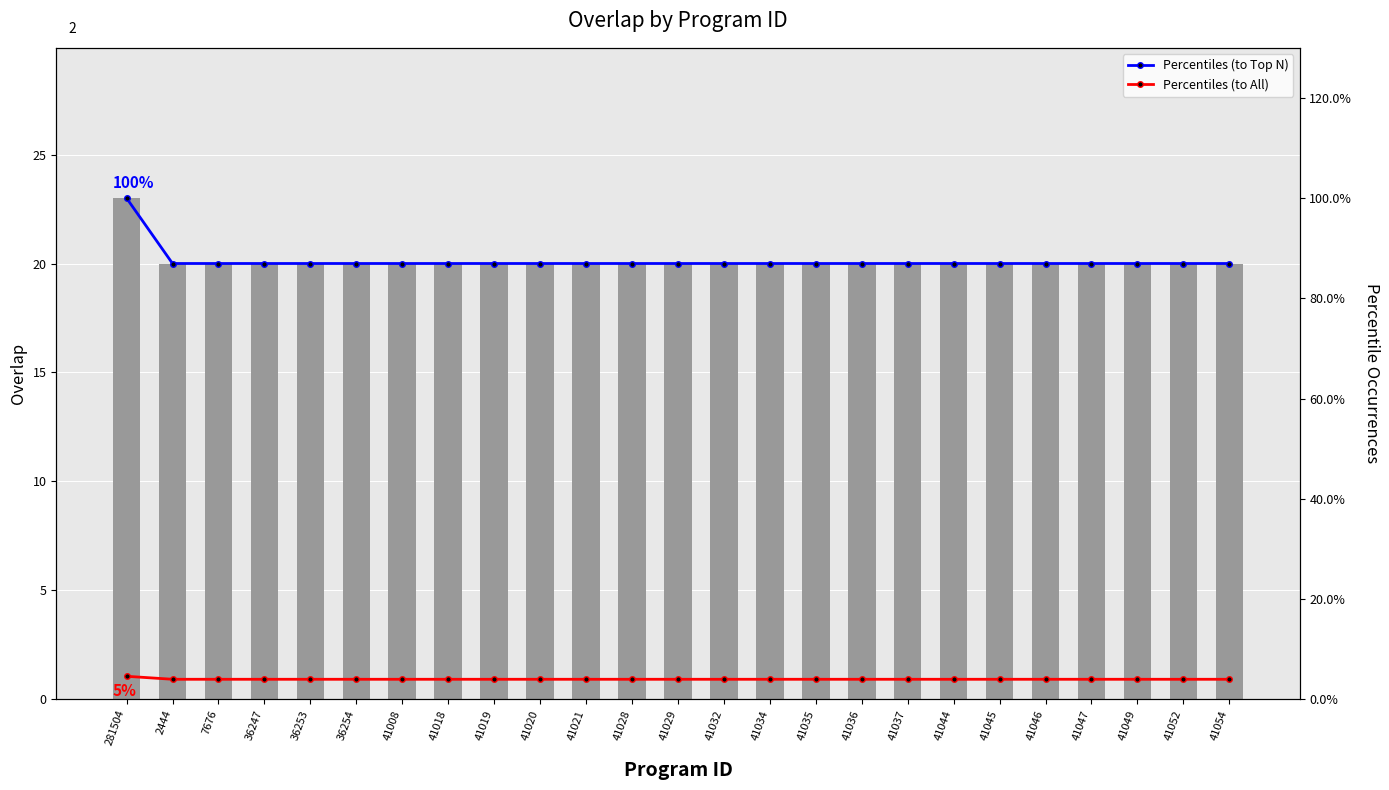

What is the sum of the overlap values at 41034 and 41052?

40.0